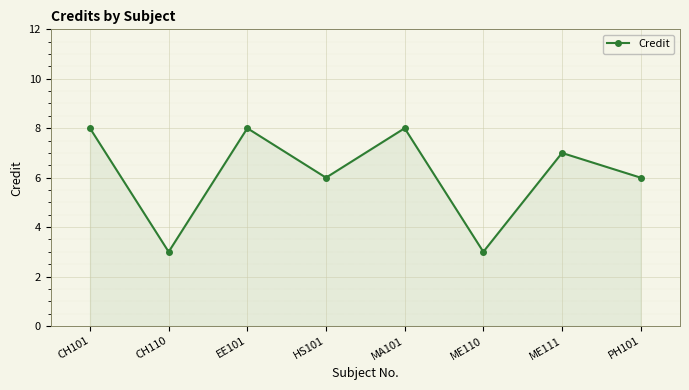

Between MA101 and ME110, which is larger?

MA101